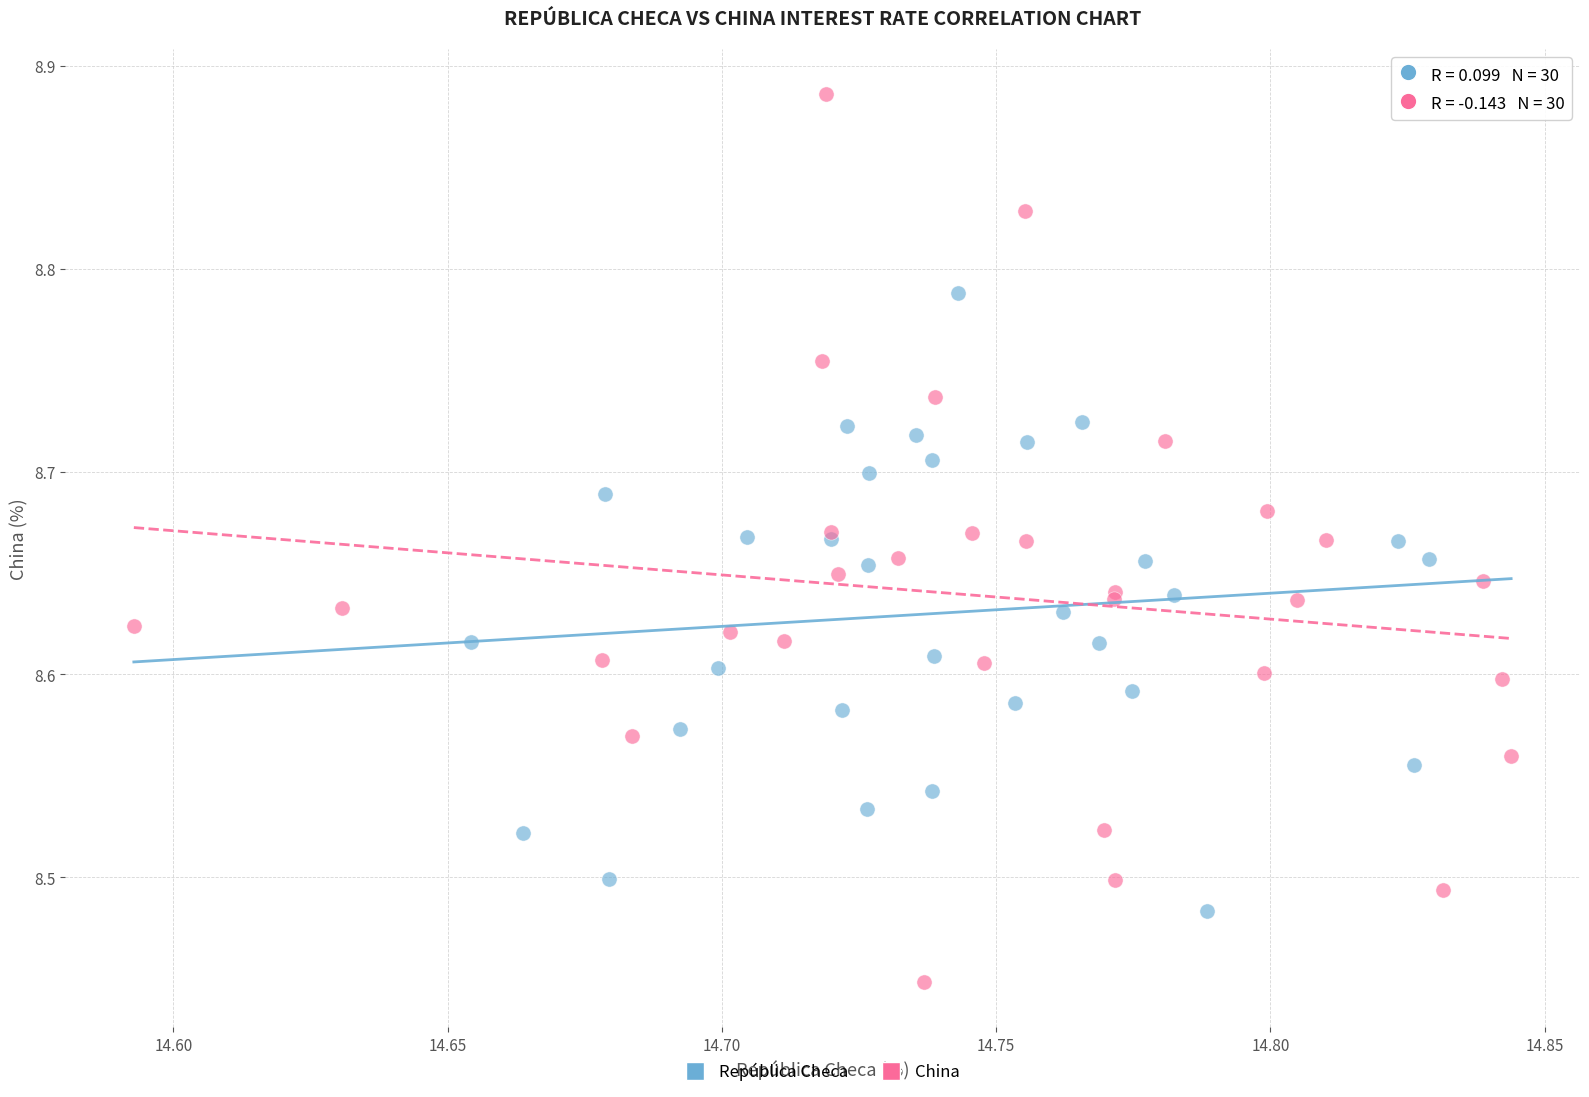

Which series has the widest spread of Y values?

China